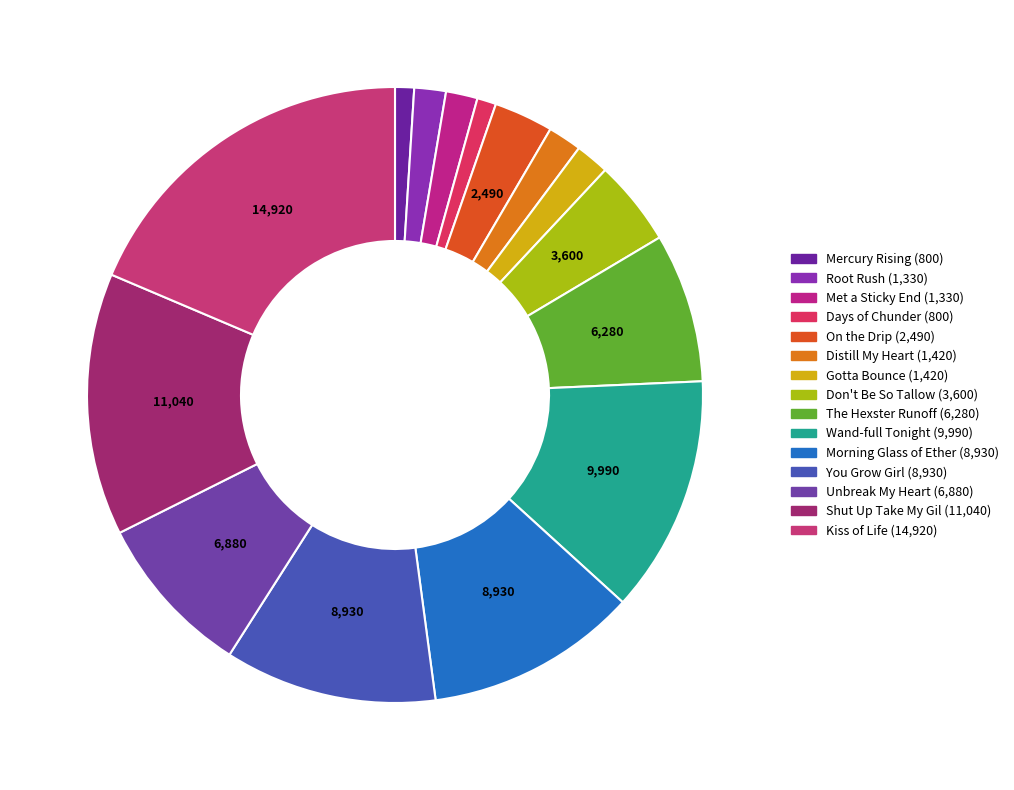

How many slices are in this pie chart?

15